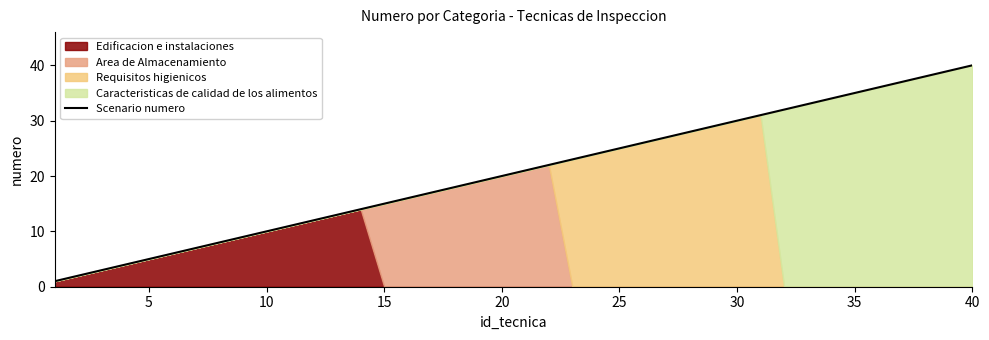

Which category has the highest value in the Scenario numero series?

40